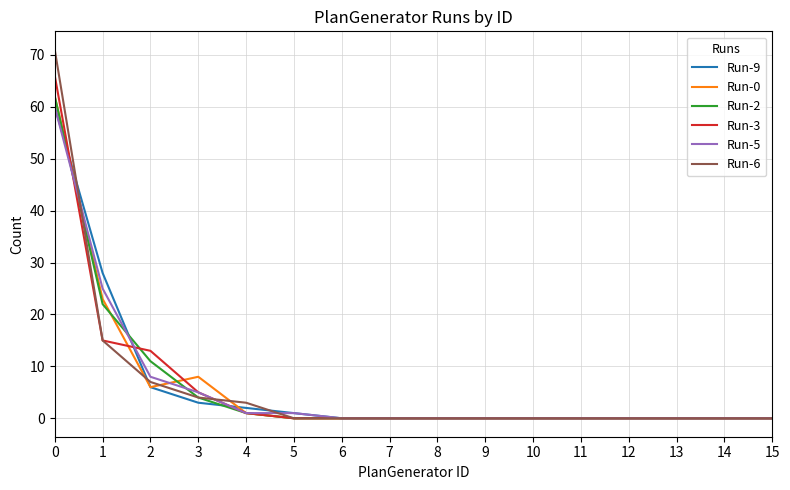

What is the highest value of the Run-5 series?

60